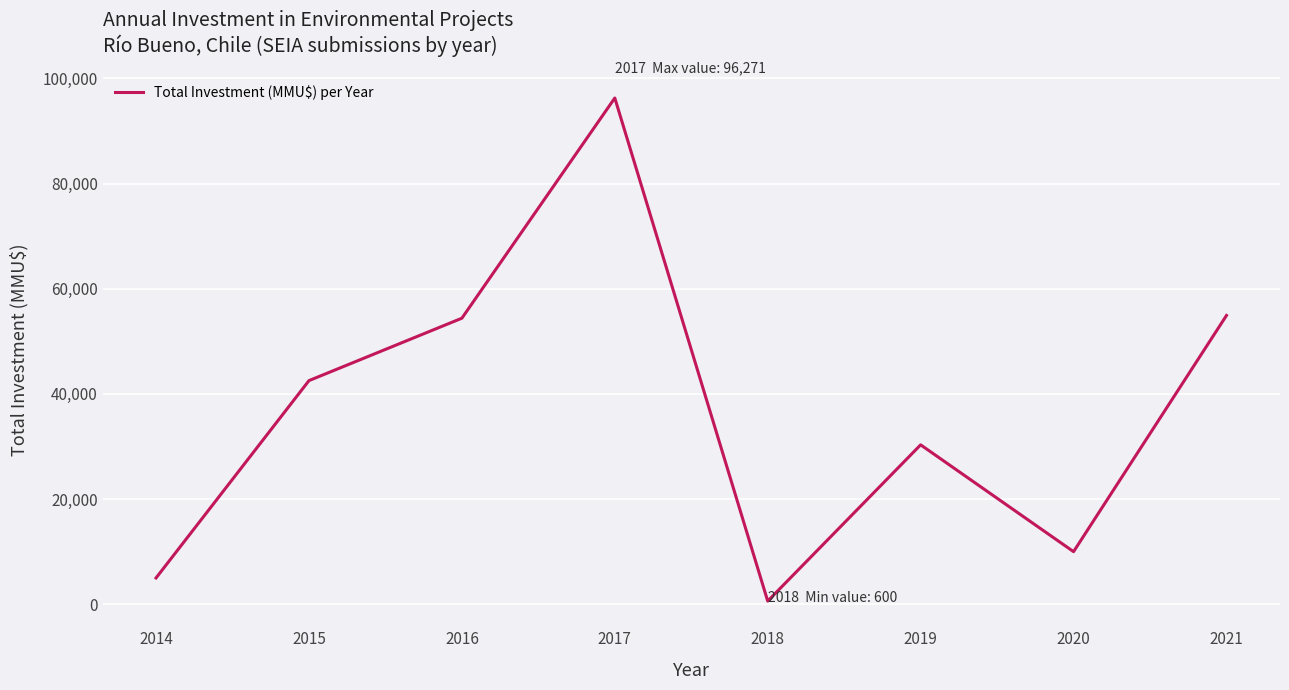

Which has a higher value, 2016 or 2019?

2016